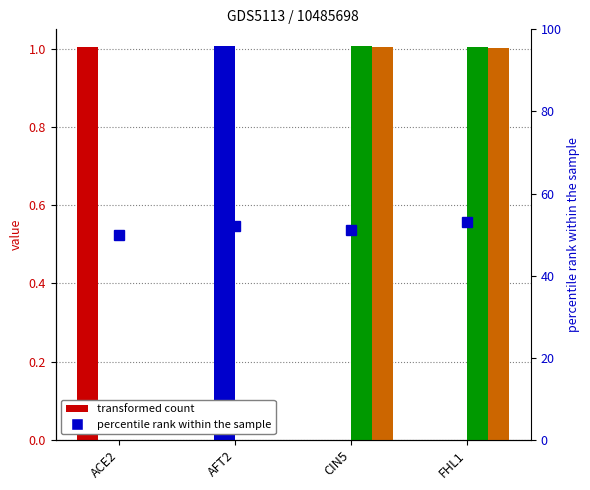

The AFT2 series shows 0.0 at CIN5. True or false?

True